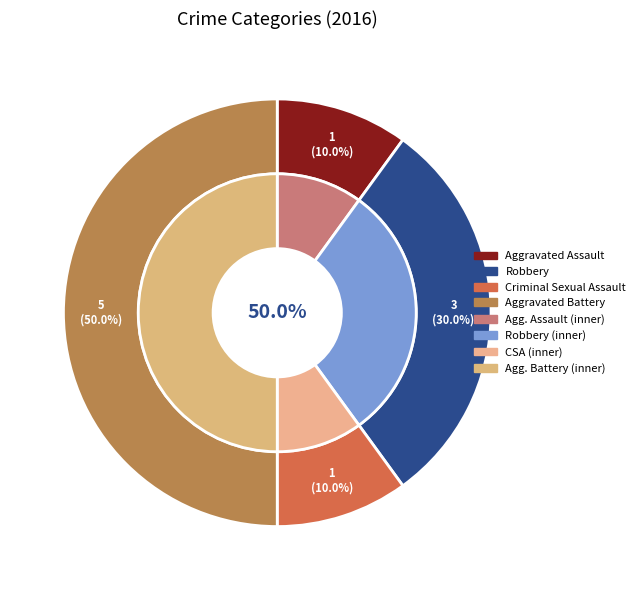

How many slices are in this pie chart?

4